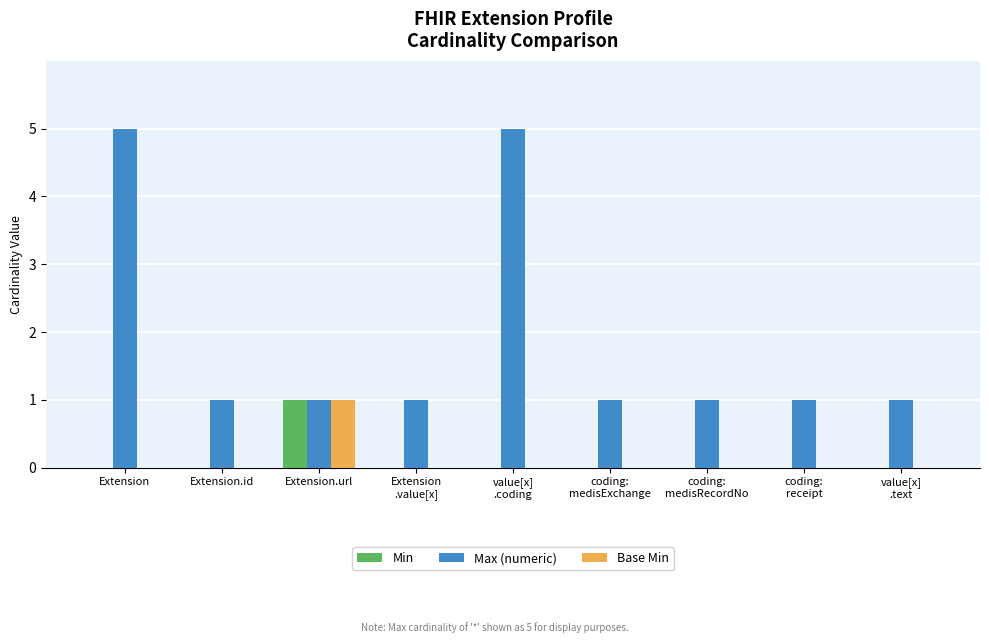

Is it true that Min equals 0 at Extension.id?

True